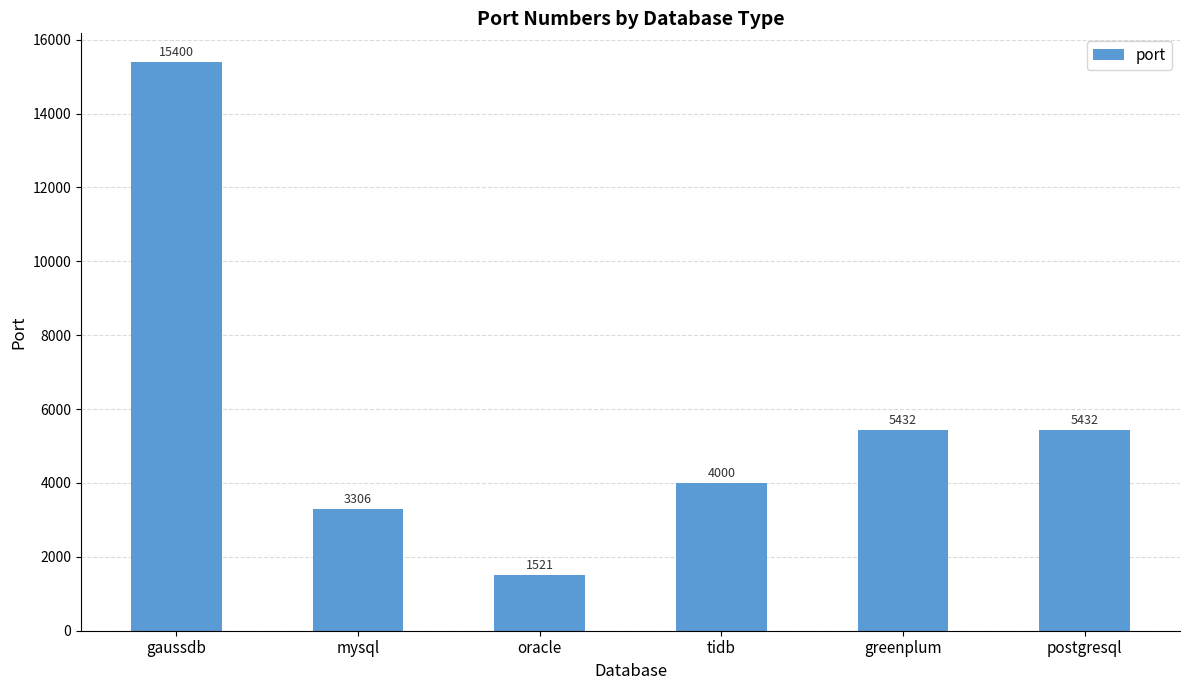

Which has a higher value, tidb or mysql?

tidb